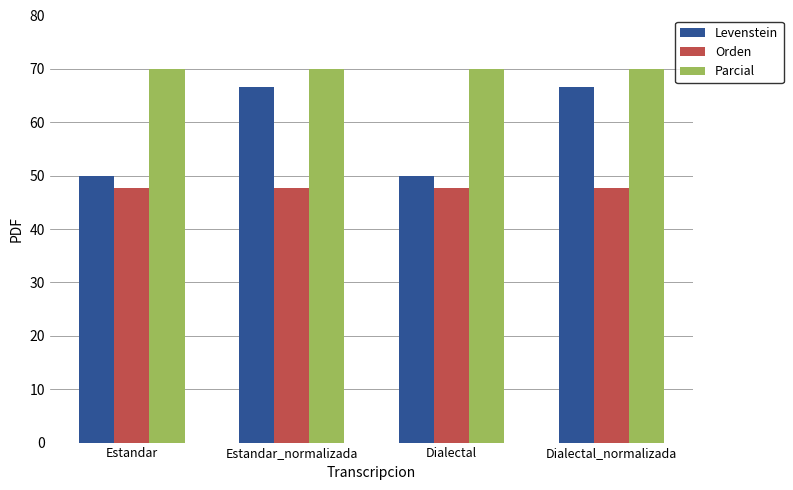

Is it true that Levenstein equals 28.8 at Dialectal_normalizada?

False